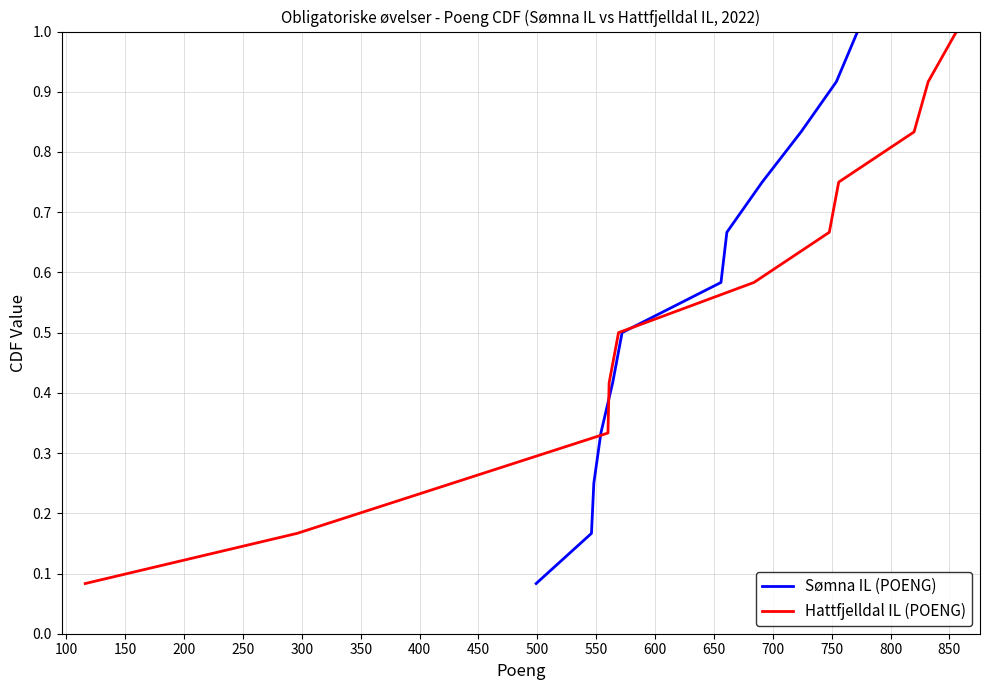

What is the maximum value for Hattfjelldal IL (POENG)?

1.0